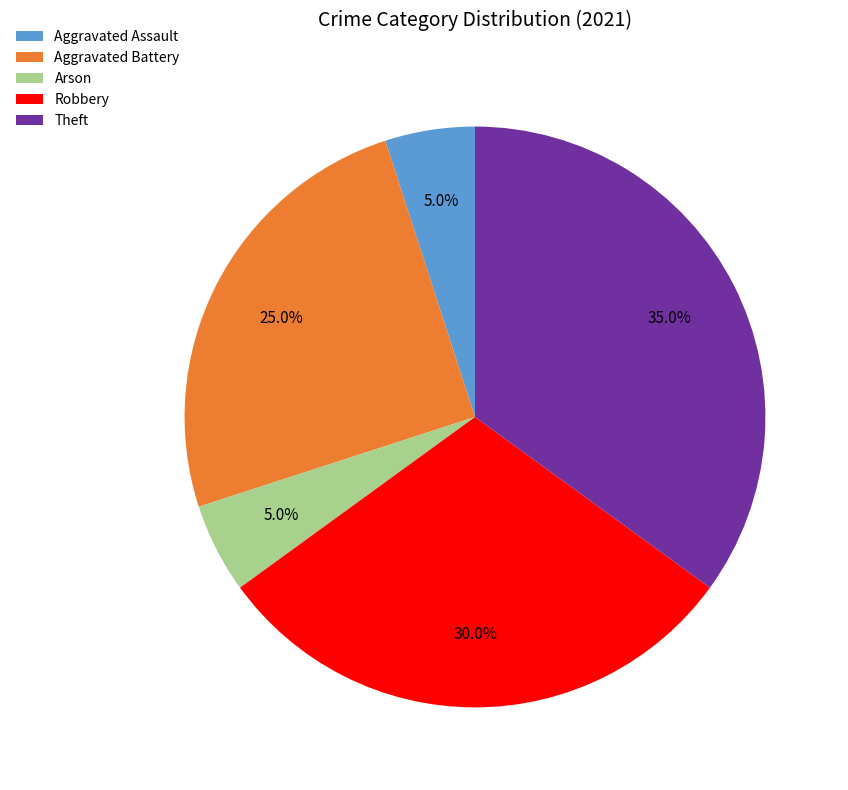

Which has a higher value, Aggravated Assault or Aggravated Battery?

Aggravated Battery